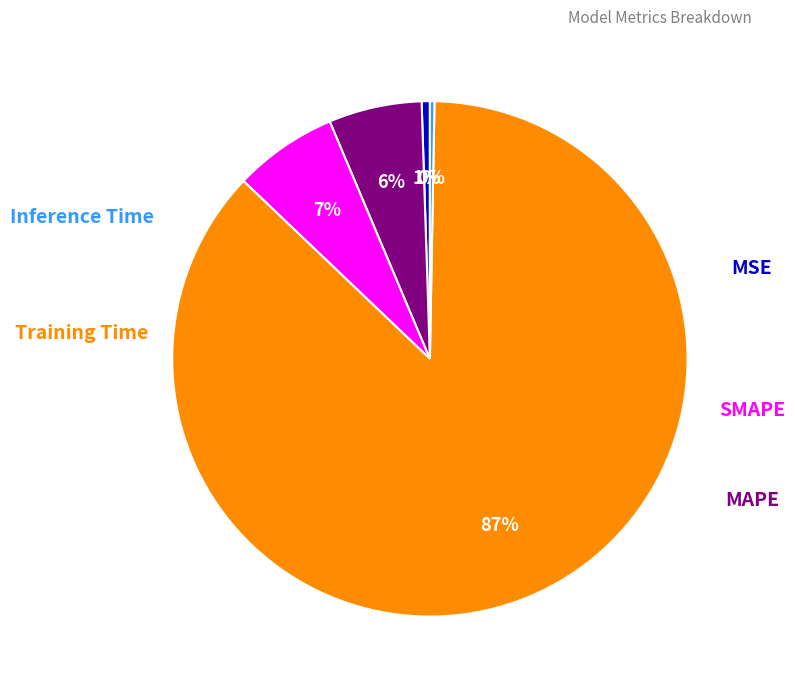

Is there any slice that represents more than half of the pie?

Yes